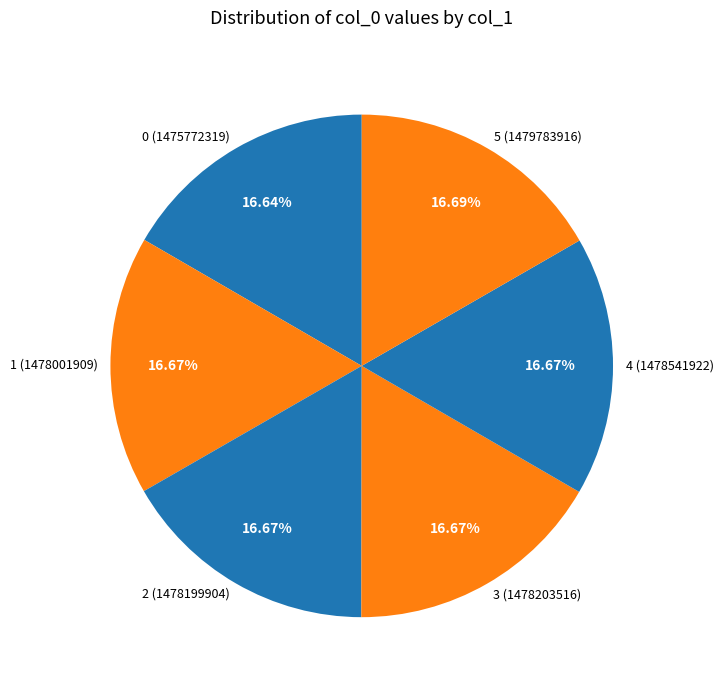

To the nearest percent, what is the difference between the largest and smallest slice percentages?

0%